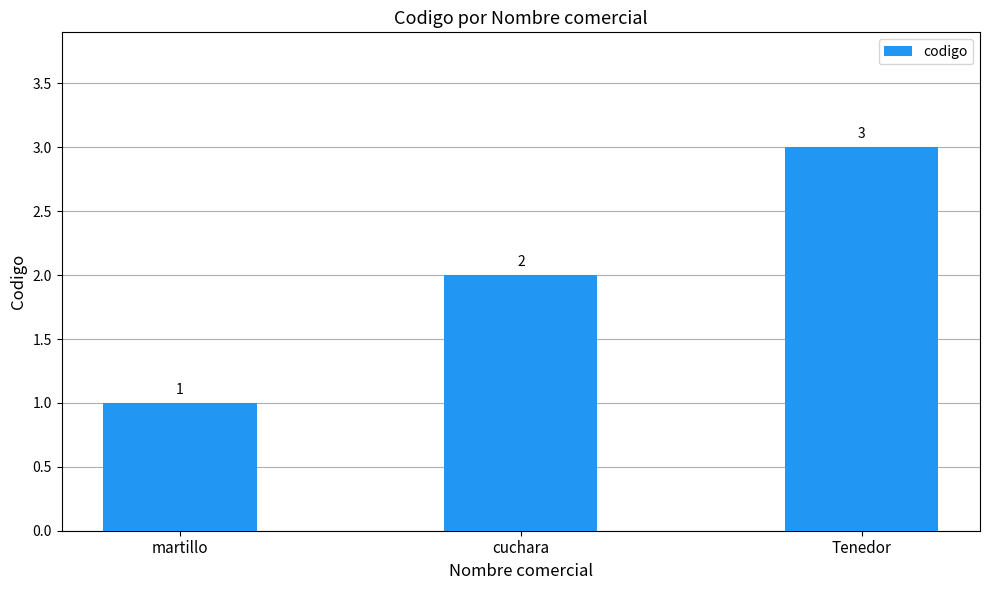

Reading left to right, transcribe all the data shown in this chart.

martillo=1	cuchara=2	Tenedor=3